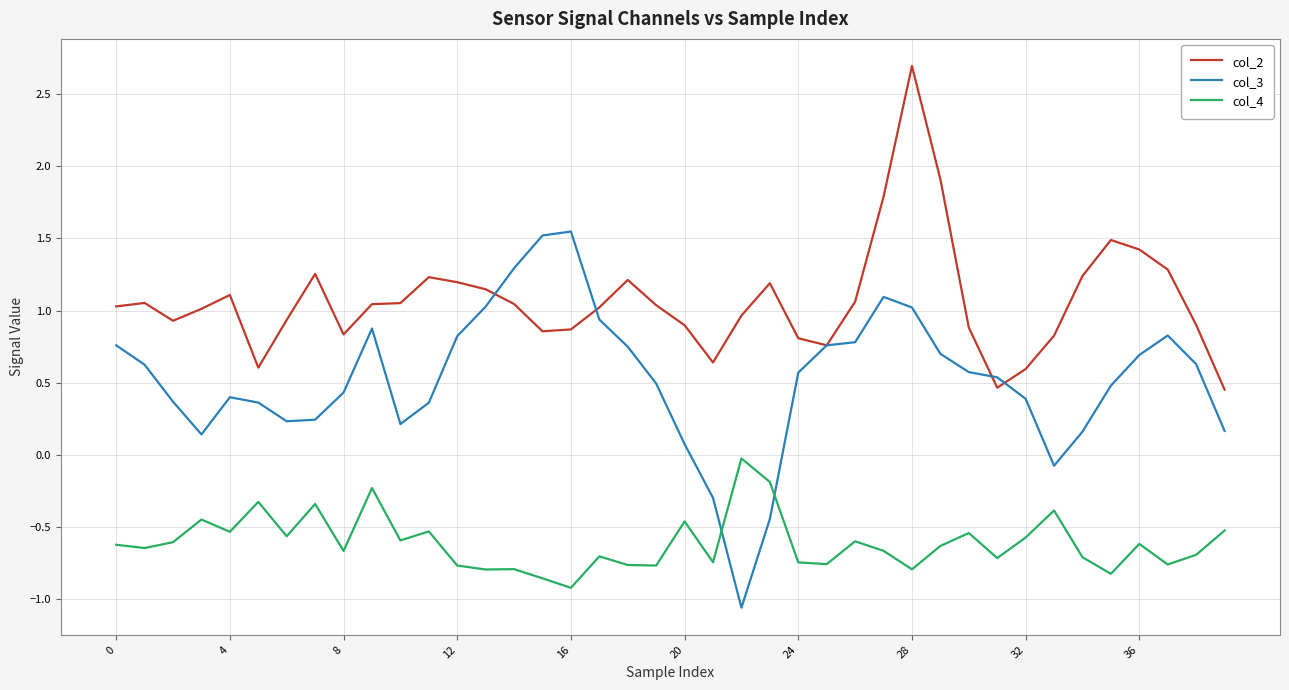

How many lines are shown in the chart?

3